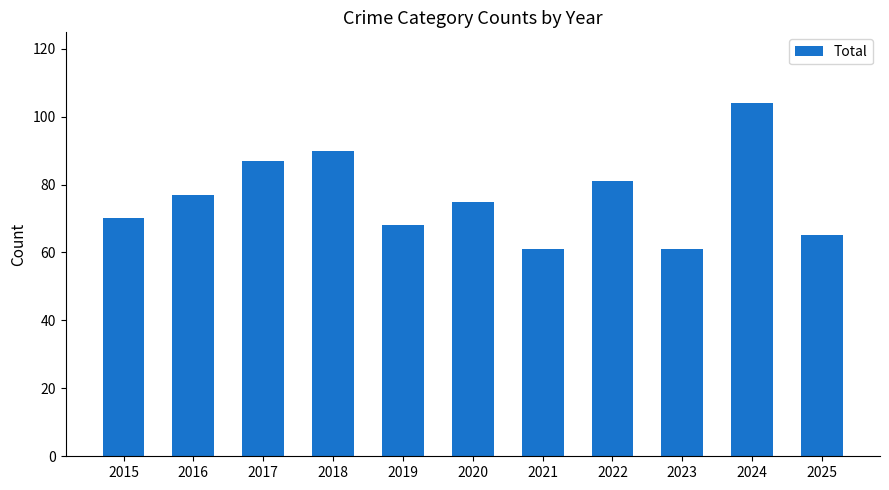

What is the sum of all values?

839